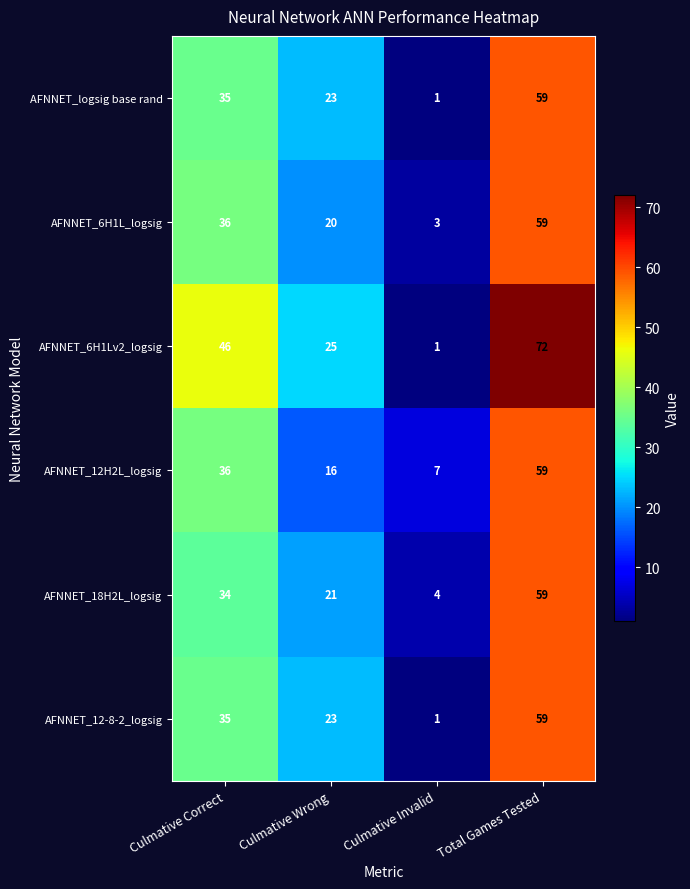

What is the approximate value of AFNNET_6H1Lv2_logsig at Total Games Tested?

72